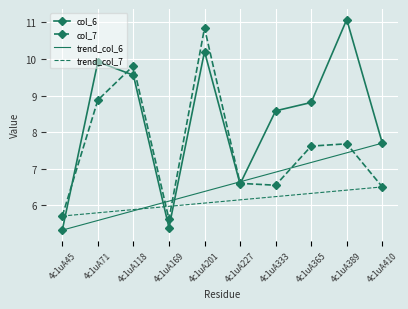

At which label does col_7 first exceed 7?

4c1uA71